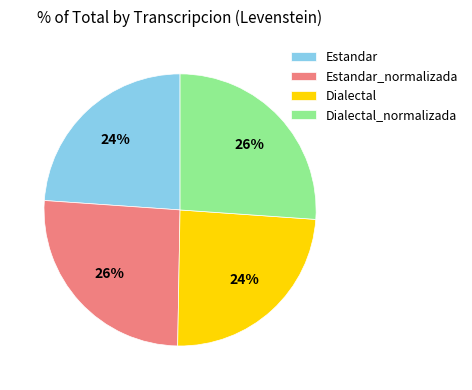

Is it true that Estandar_normalizada is 26% of the pie?

True